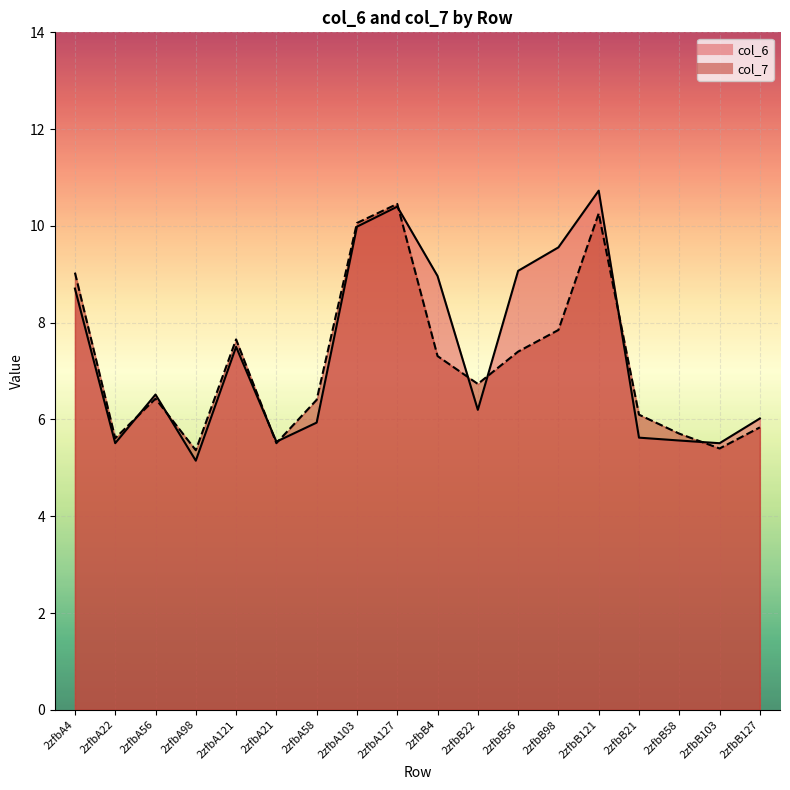

The value of col_7 at 2zfbB4 is 12.4. True or false?

False